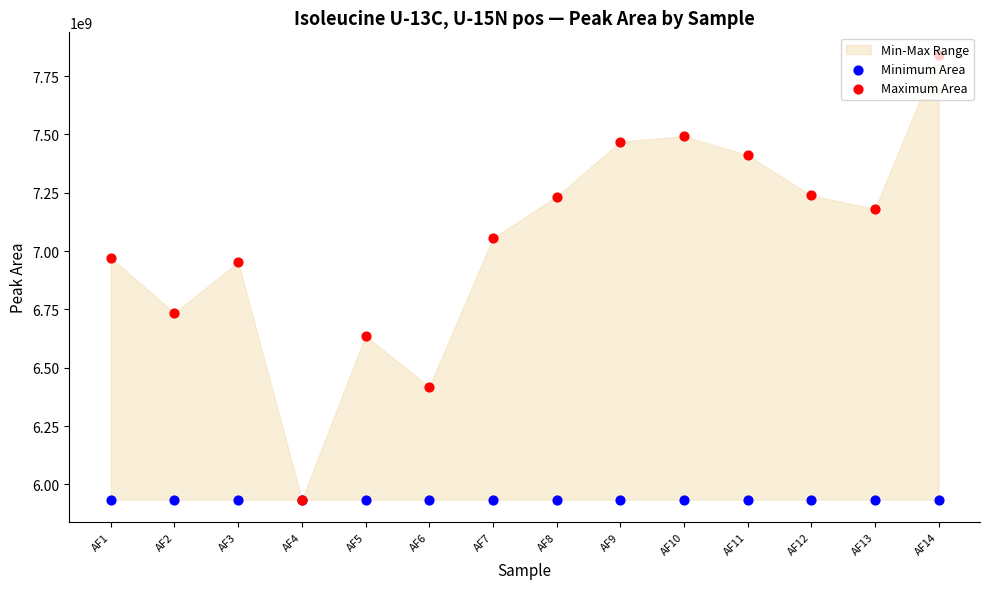

At how many categories does at least one series exceed 7217146917?

6